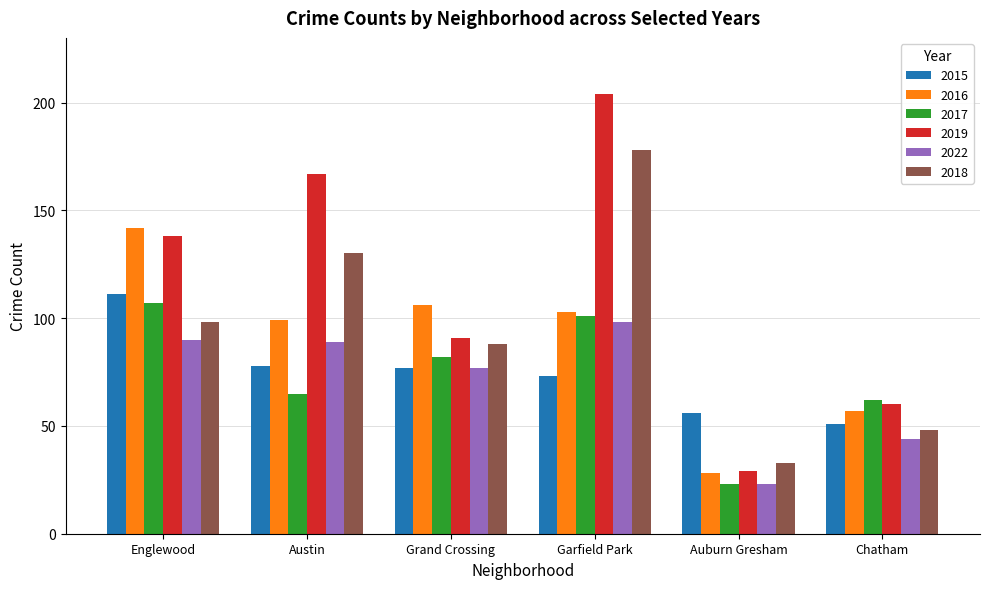

What is the value of the 2018 bar at the 2nd from the left?

130